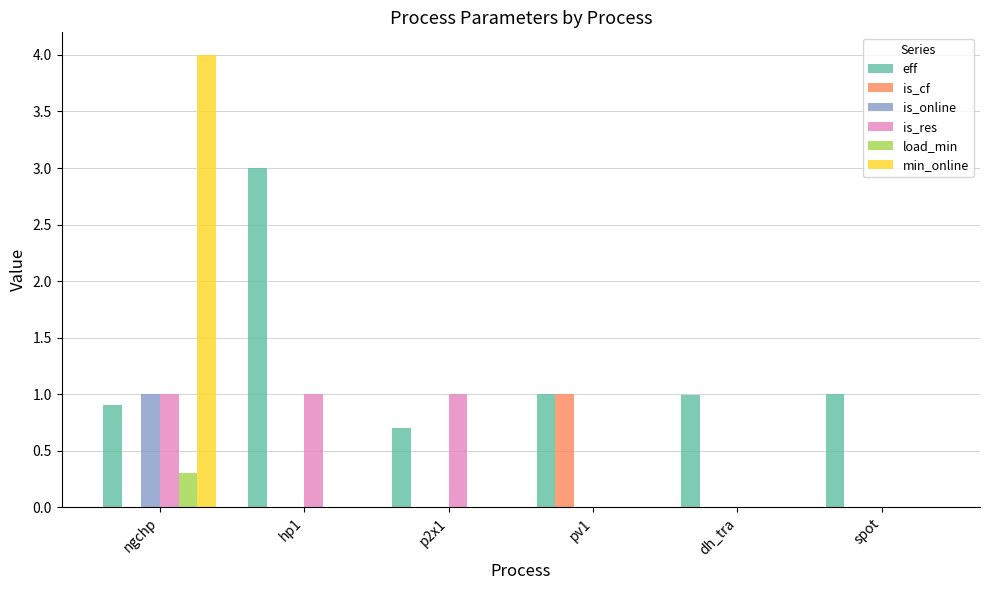

What is the sum of the eff values at pv1 and p2x1?

1.7